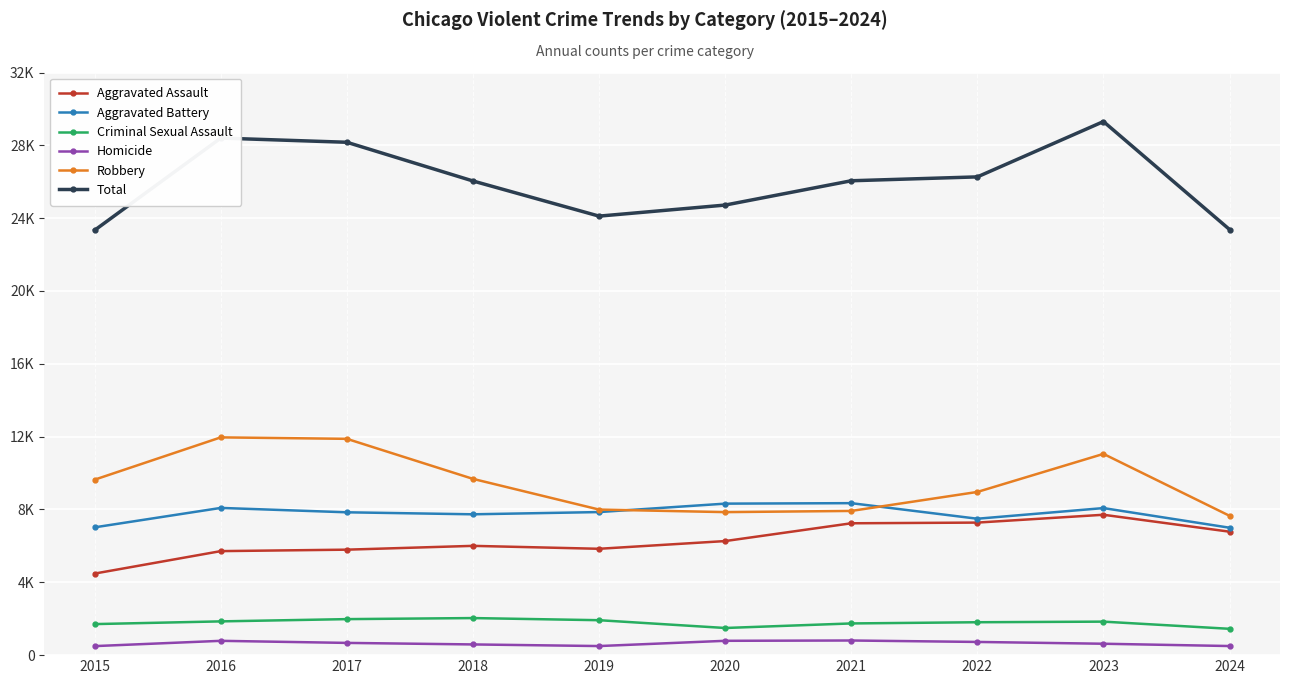

Is this an area chart (filled region under the line)?

No